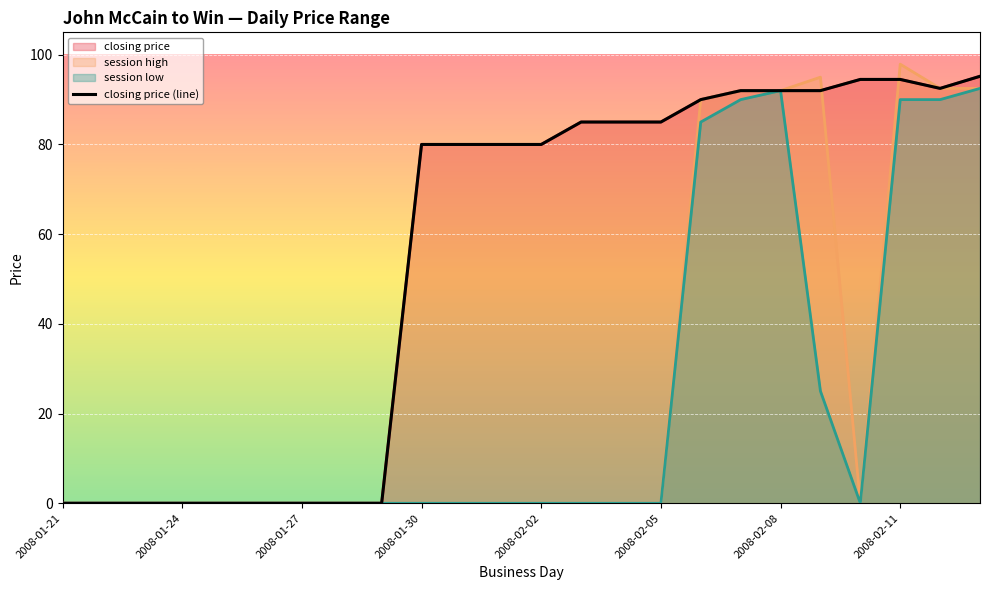

Where does the data first go above 80?

13